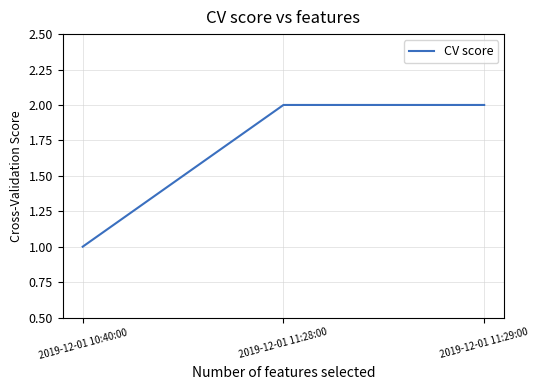

How many categories are shown in the chart?

3